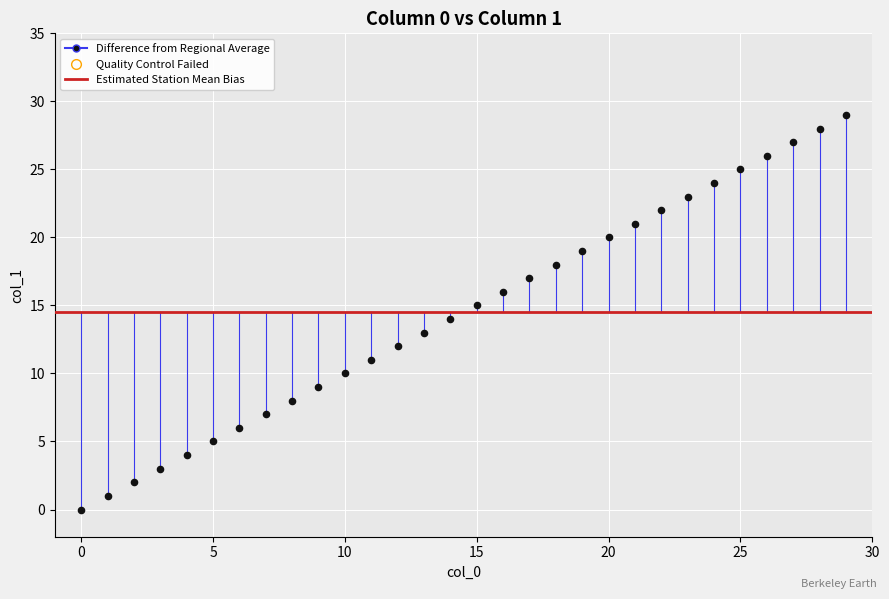

What is the range of Y values (max minus min)?

29